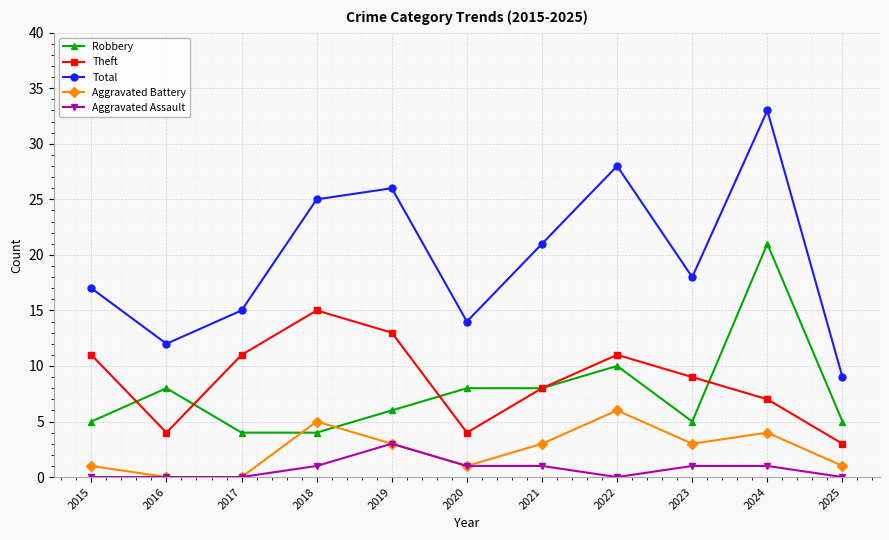

Is it true that Robbery equals 5 at 2025?

True